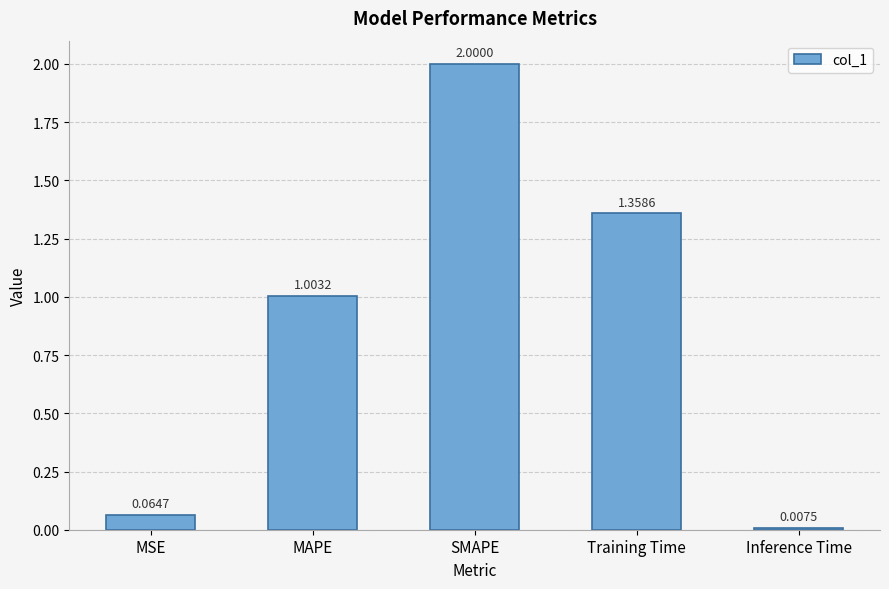

What is the label of the 3rd bar from the right?

SMAPE